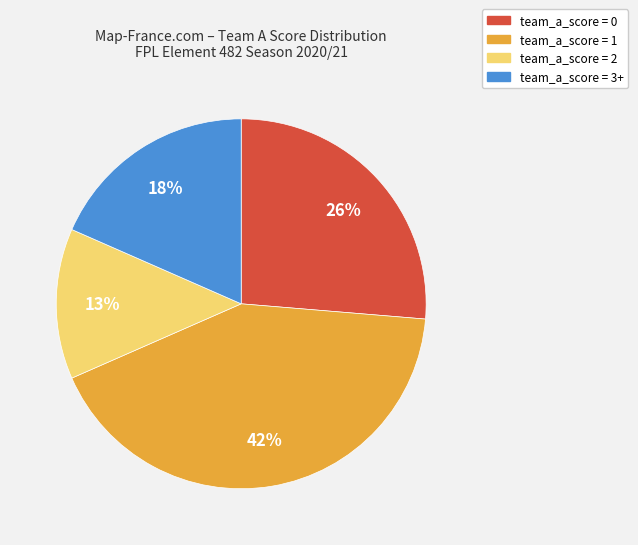

To the nearest percent, what portion does team_a_score = 2 represent?

13%